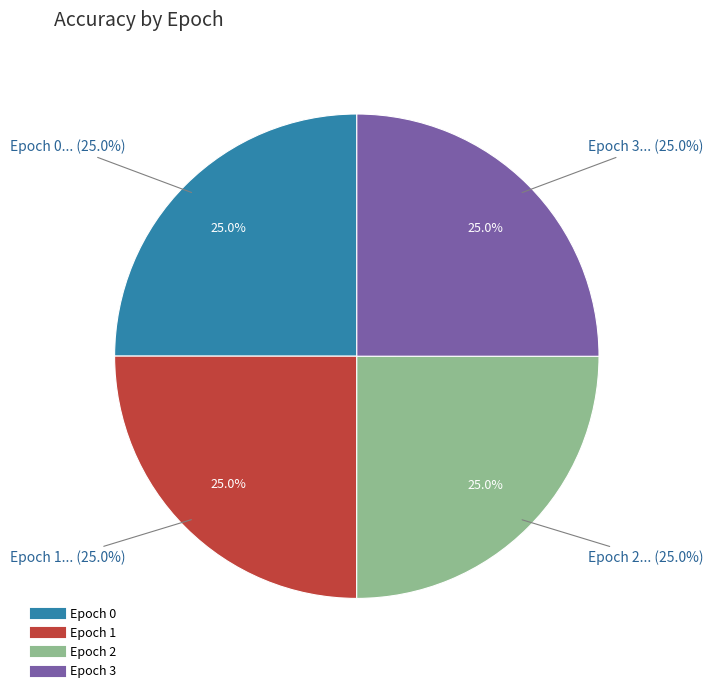

To the nearest percent, what portion does 1 represent?

25%